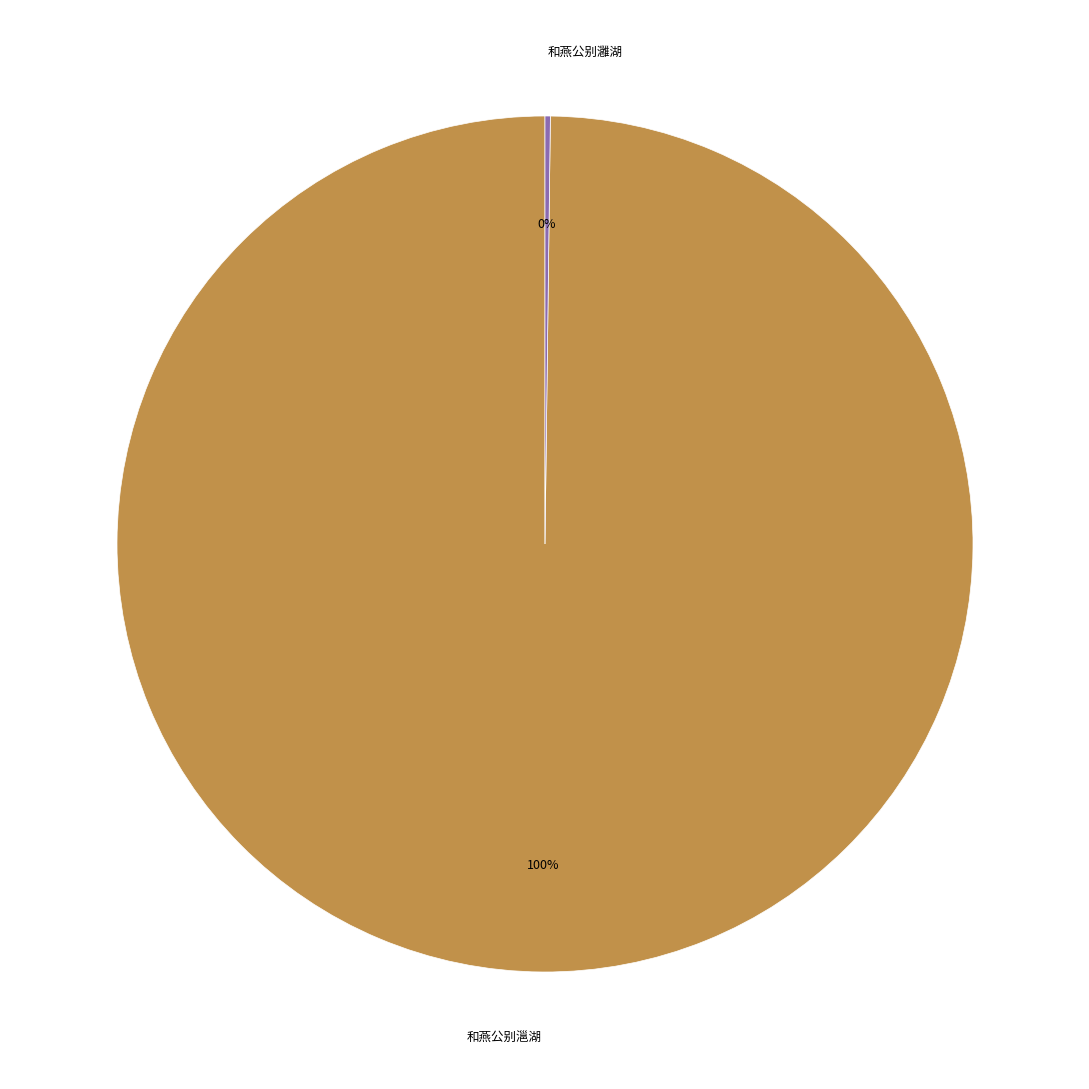

Does 和燕公别㴩湖 account for over 50% of the chart?

Yes